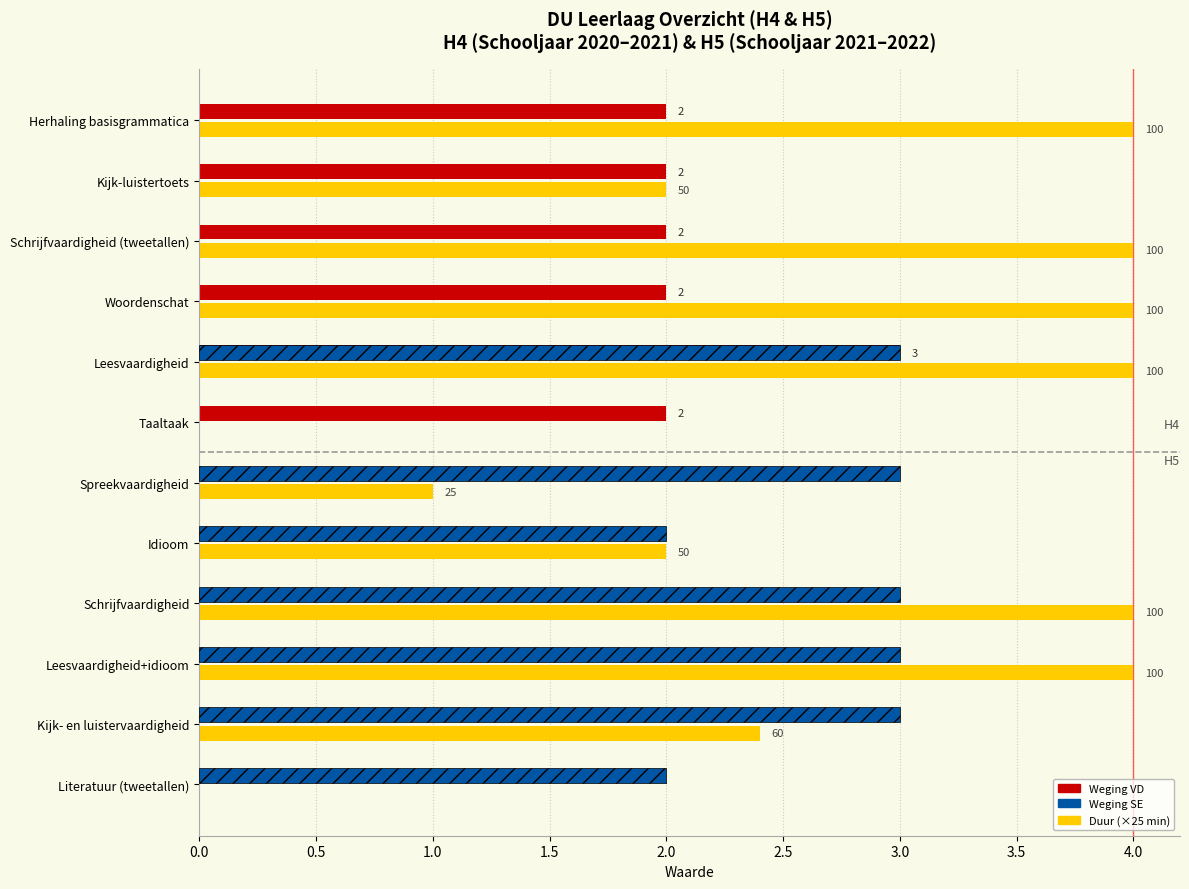

What is the sum of all Duur (×25 min) values?

31.4